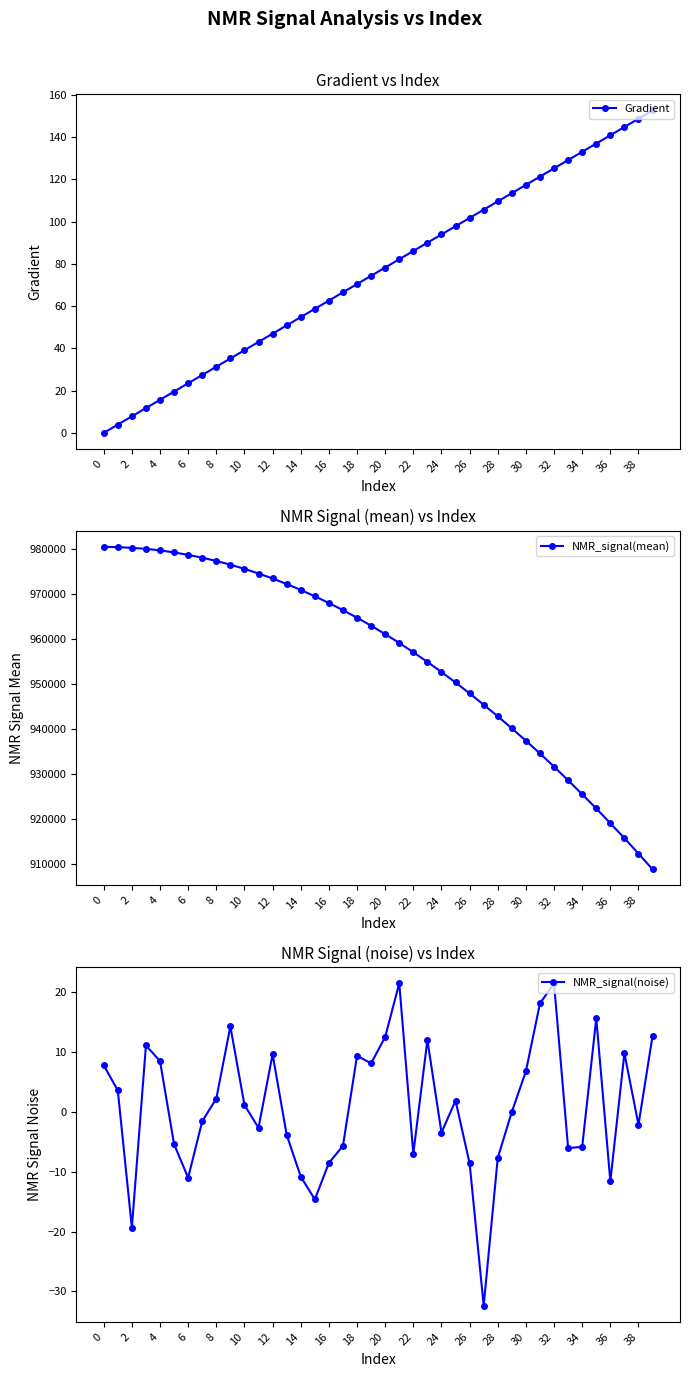

Which series has the largest total across all categories?

NMR_signal(mean)